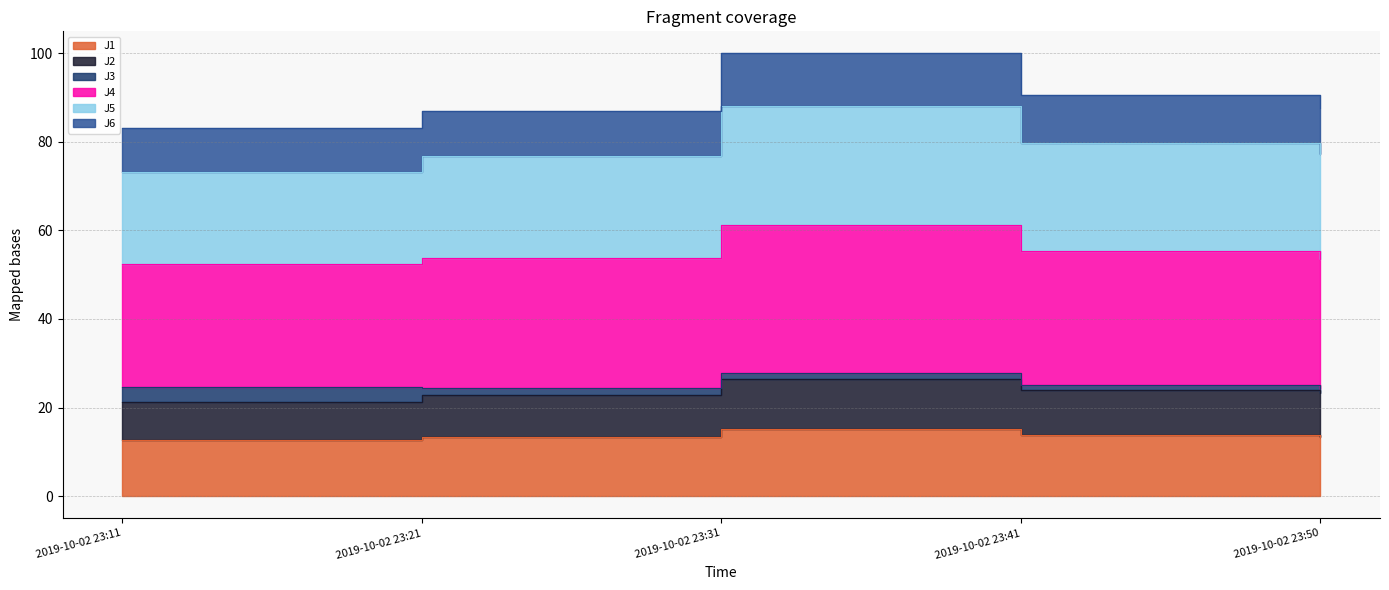

True or false: J2 and J6 intersect in this chart.

False